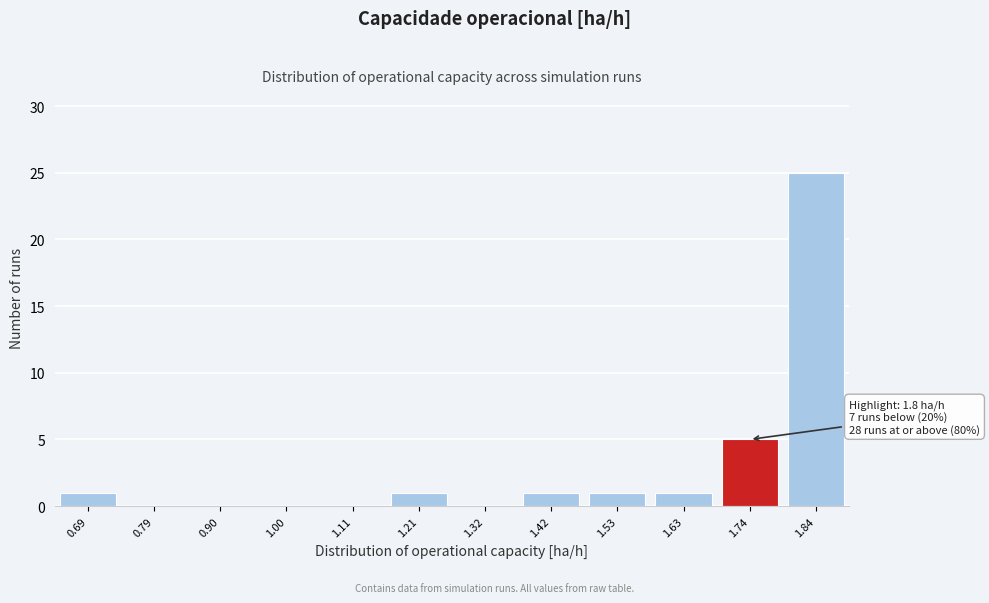

Reading right to left, transcribe all the data shown in this chart.

1.84=25	1.74=5	1.63=1	1.53=1	1.42=1	1.32=0	1.21=1	1.11=0	1.00=0	0.90=0	0.79=0	0.69=1